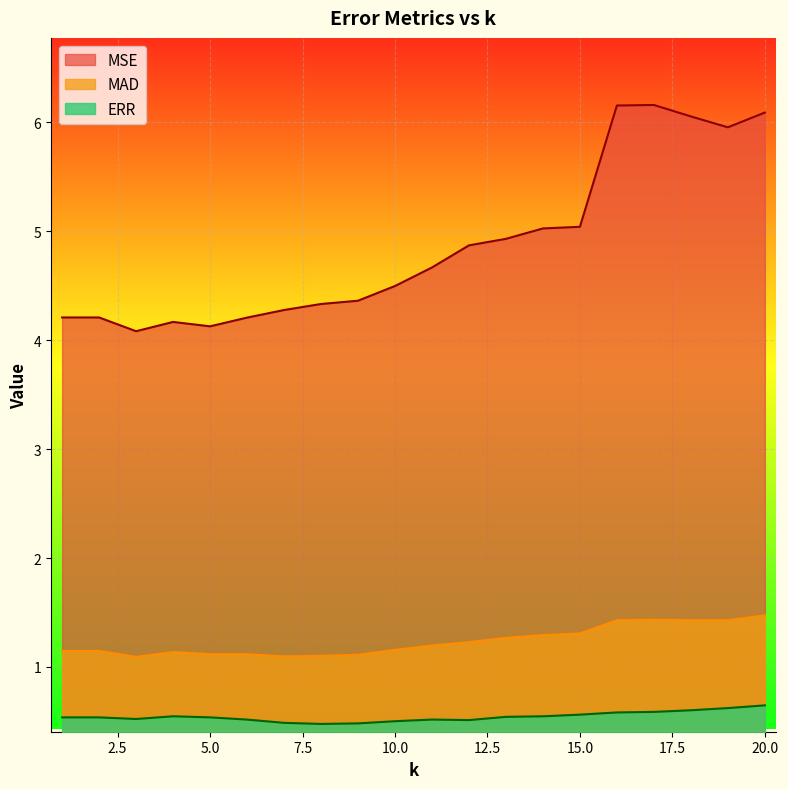

What is the average value of the MAD series?

1.2